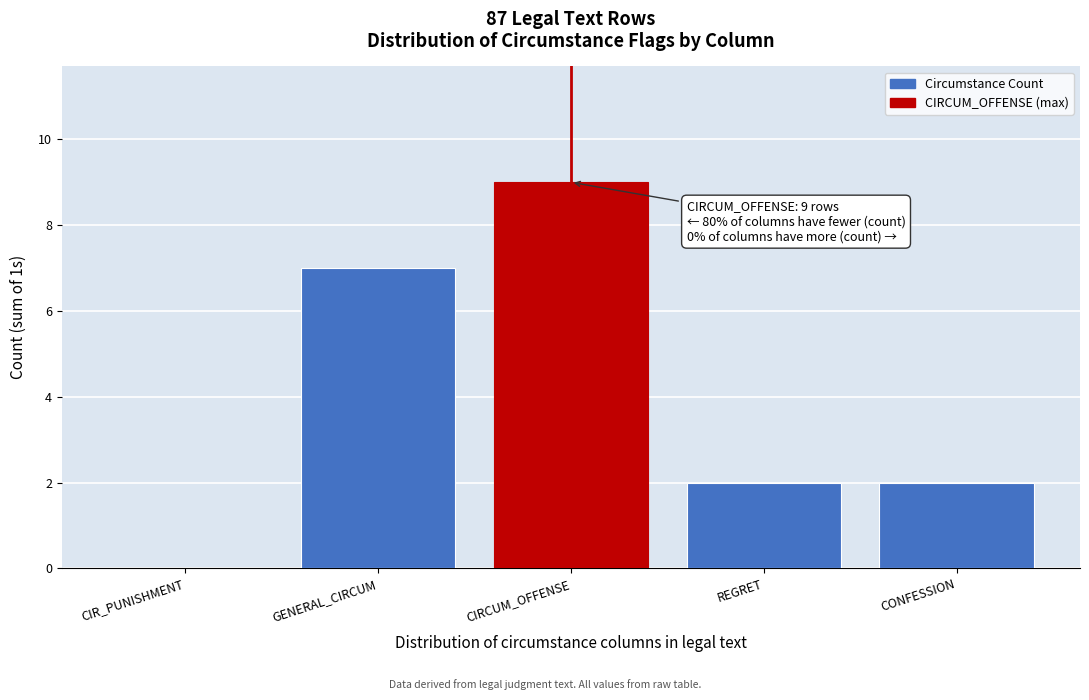

Reading left to right, transcribe all the data shown in this chart.

CIR_PUNISHMENT=0	GENERAL_CIRCUM=7	CIRCUM_OFFENSE=9	REGRET=2	CONFESSION=2